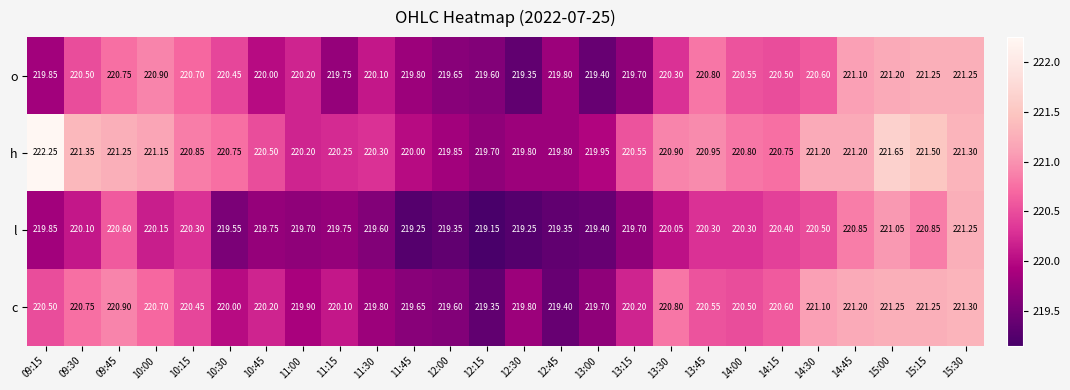

Which series changed the most between 12:30 and 14:00?

o